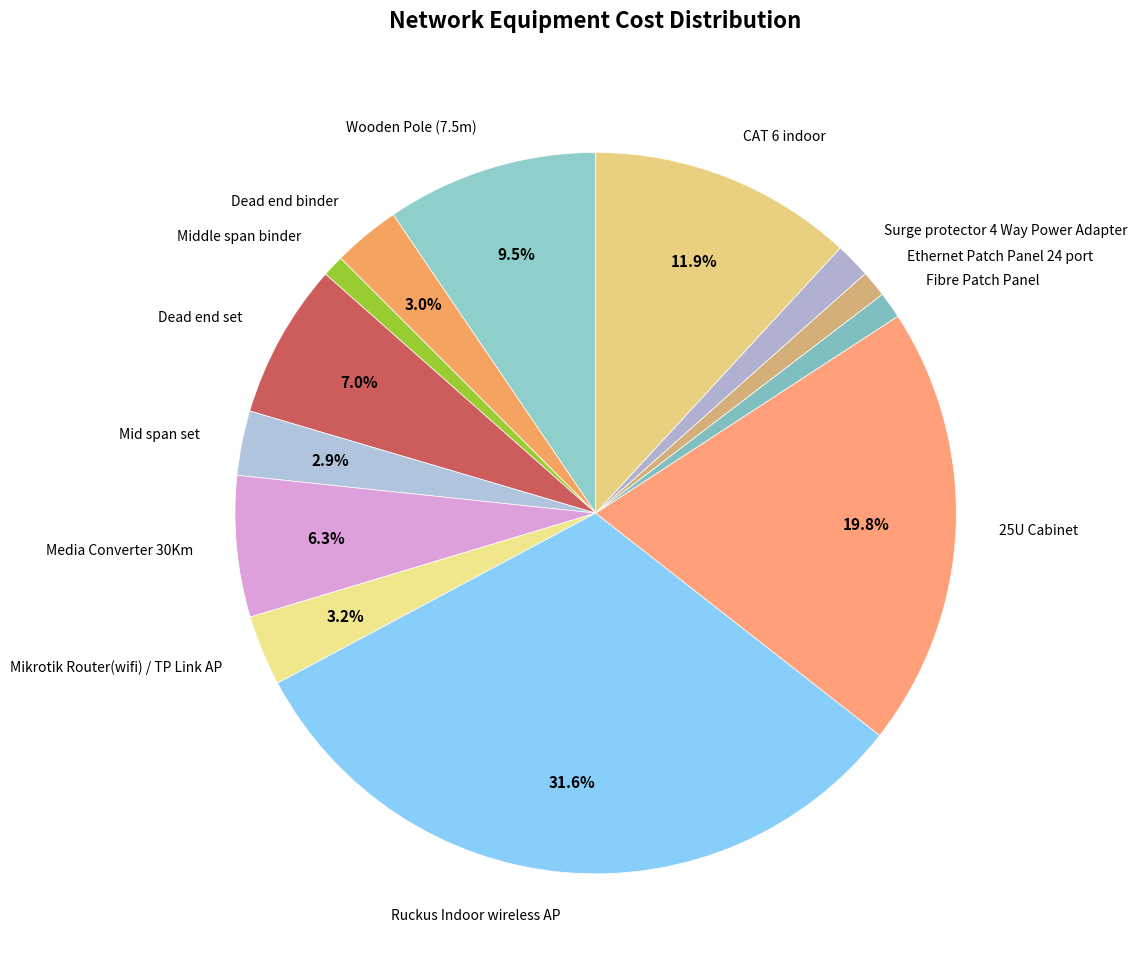

True or false: Dead end set accounts for 7% of the total.

True